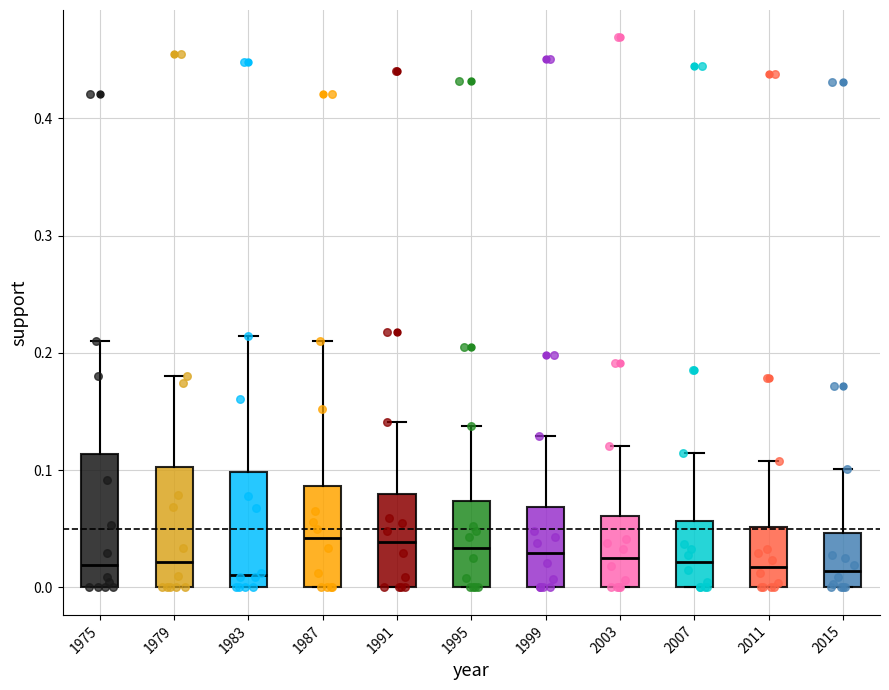

Reading left to right, read every box against the y-axis: the position of its median line, the range the box covers, and the ends of its whiskers. The values are not printed on the chart, so give them approximately, as read against the axis.

1975: median 0.02, box 0.00 to 0.11, whiskers 0.00 to 0.21
1979: median 0.02, box 0.00 to 0.10, whiskers 0.00 to 0.18
1983: median 0.01, box 0.00 to 0.10, whiskers 0.00 to 0.21
1987: median 0.04, box 0.00 to 0.09, whiskers 0.00 to 0.21
1991: median 0.04, box 0.00 to 0.08, whiskers 0.00 to 0.14
1995: median 0.03, box 0.00 to 0.07, whiskers 0.00 to 0.14
1999: median 0.03, box 0.00 to 0.07, whiskers 0.00 to 0.13
2003: median 0.03, box 0.00 to 0.06, whiskers 0.00 to 0.12
2007: median 0.02, box 0.00 to 0.06, whiskers 0.00 to 0.12
2011: median 0.02, box 0.00 to 0.05, whiskers 0.00 to 0.11
2015: median 0.01, box 0.00 to 0.05, whiskers 0.00 to 0.10